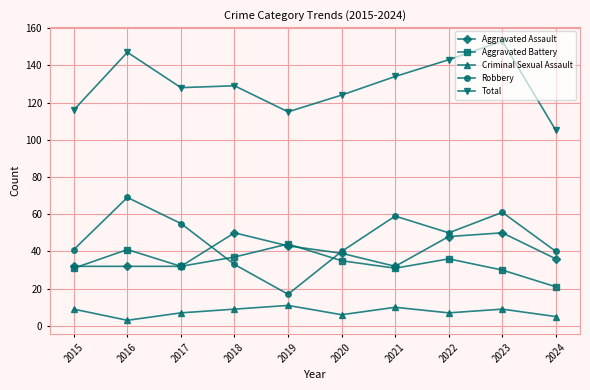

What is the value of the Aggravated Assault point at the 5th from the left?

43